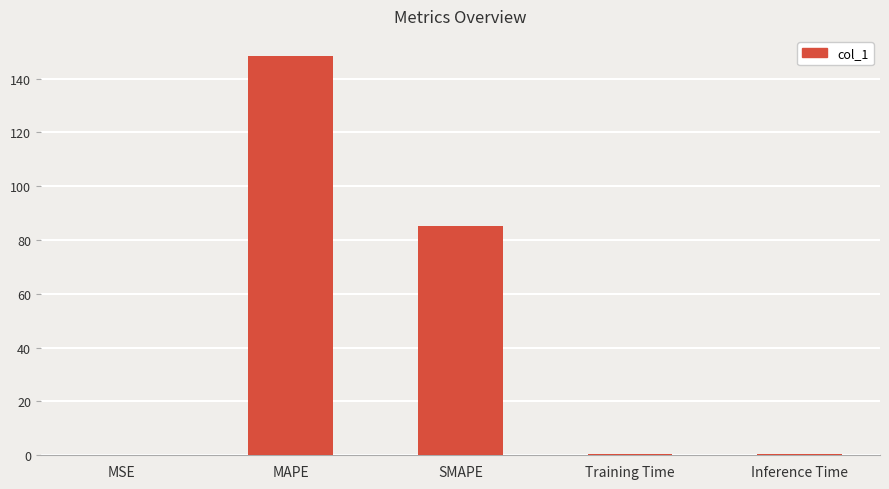

What is the sum of all values?

234.5